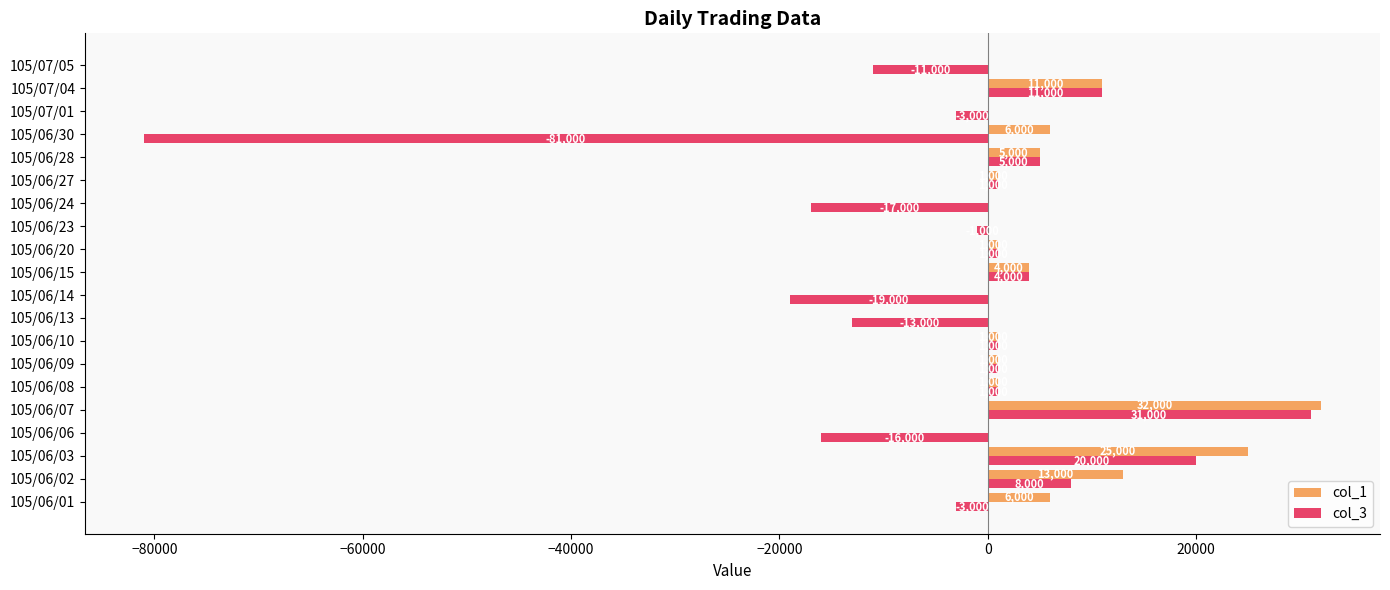

What is the sum of all col_1 values?

107000